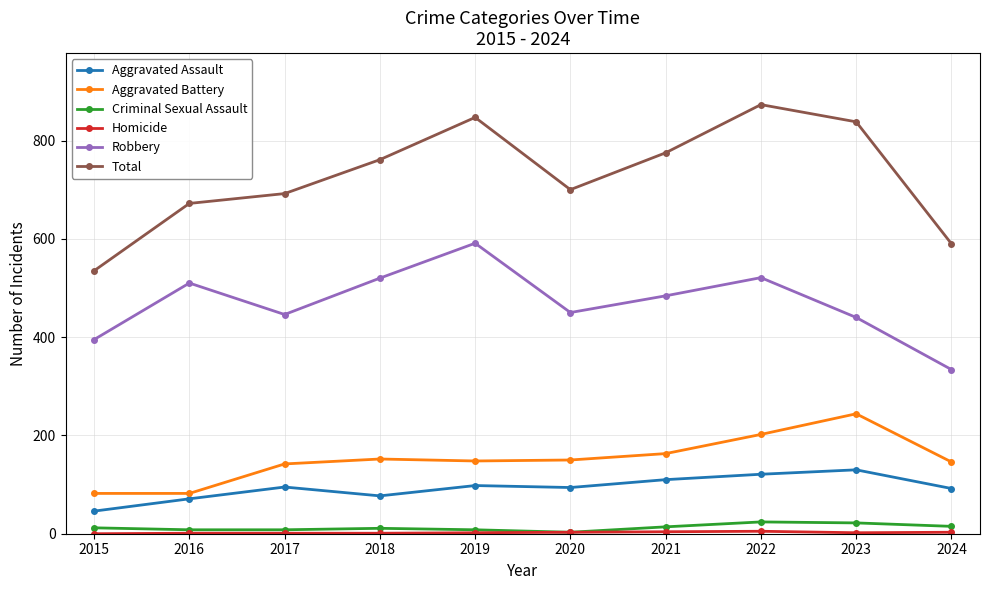

What is the sum of all Criminal Sexual Assault values?

125